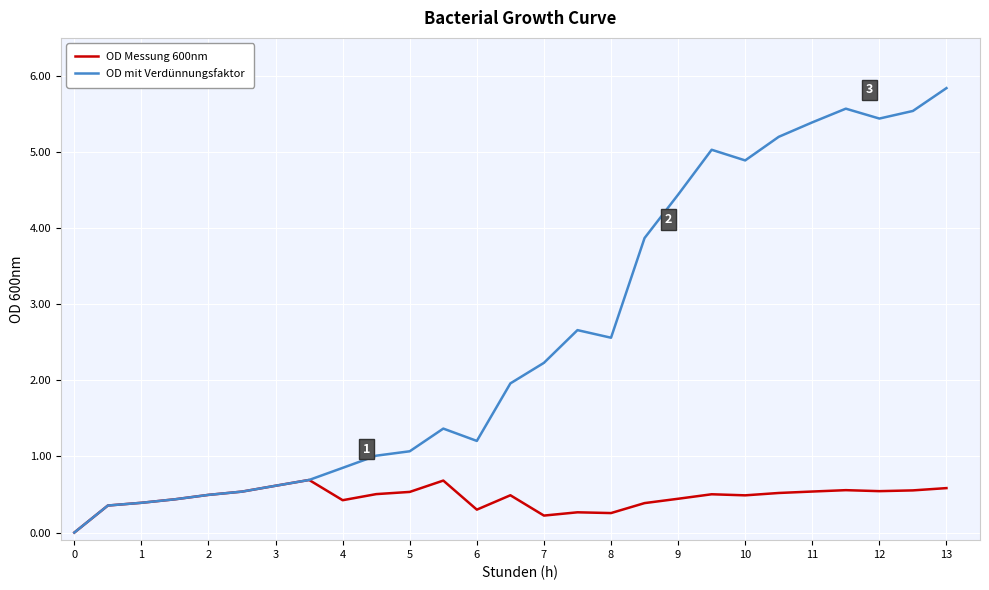

Rank the series by their maximum value, from lowest to highest.

OD Messung 600nm, OD mit Verdünnungsfaktor